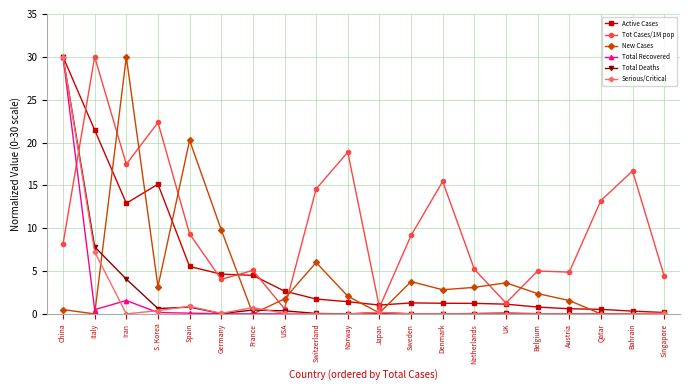

Count the number of categories in the chart.

20